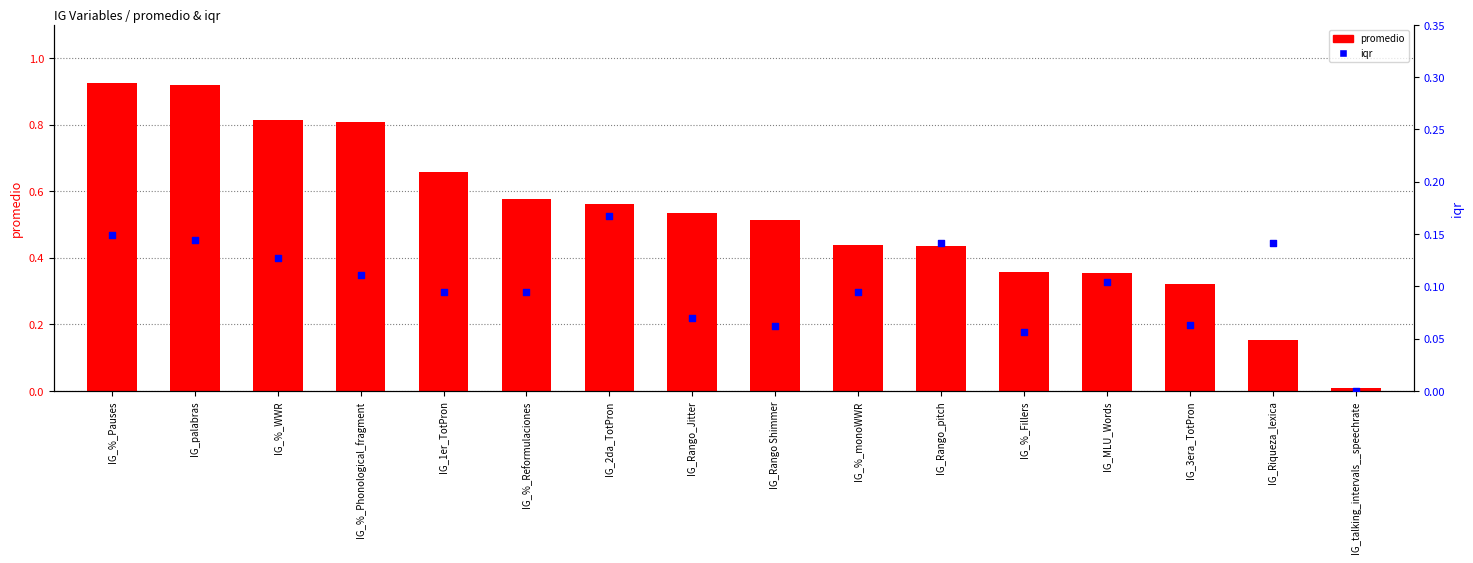

Is the value of promedio at IG_%_WWR greater than the value of iqr at IG_%_WWR?

Yes